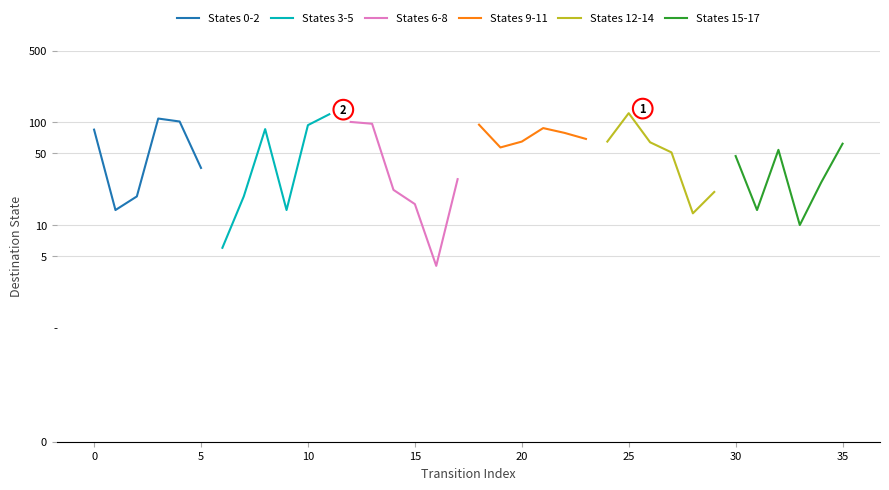

Which series ends up on top after the final intersection of States 6-8 and States 0-2?

States 0-2